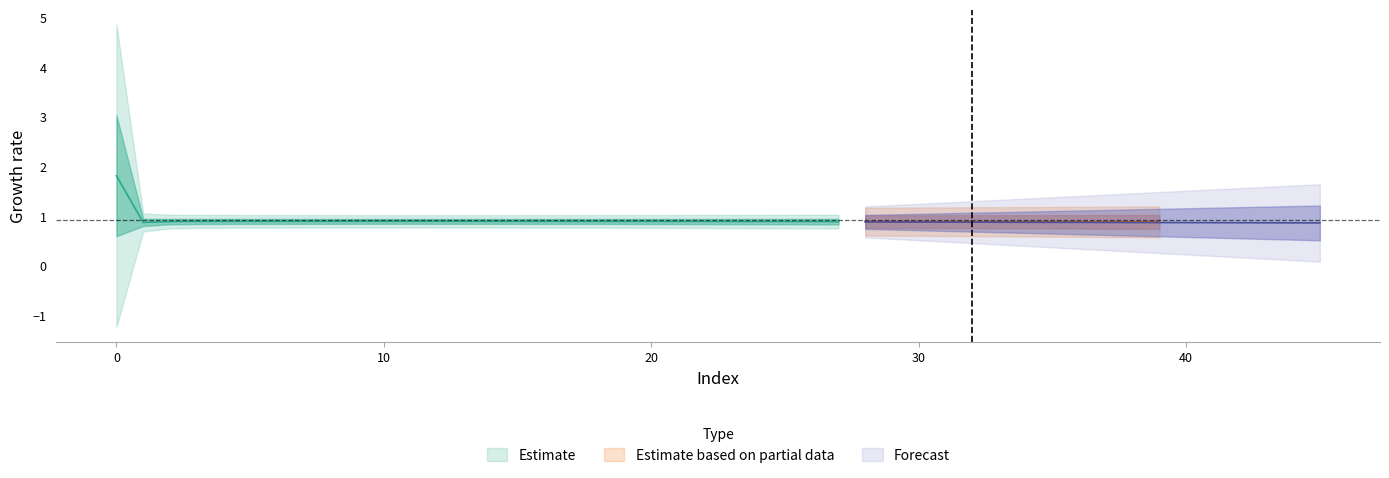

The value of col_1 at 10 is 1.5. True or false?

False